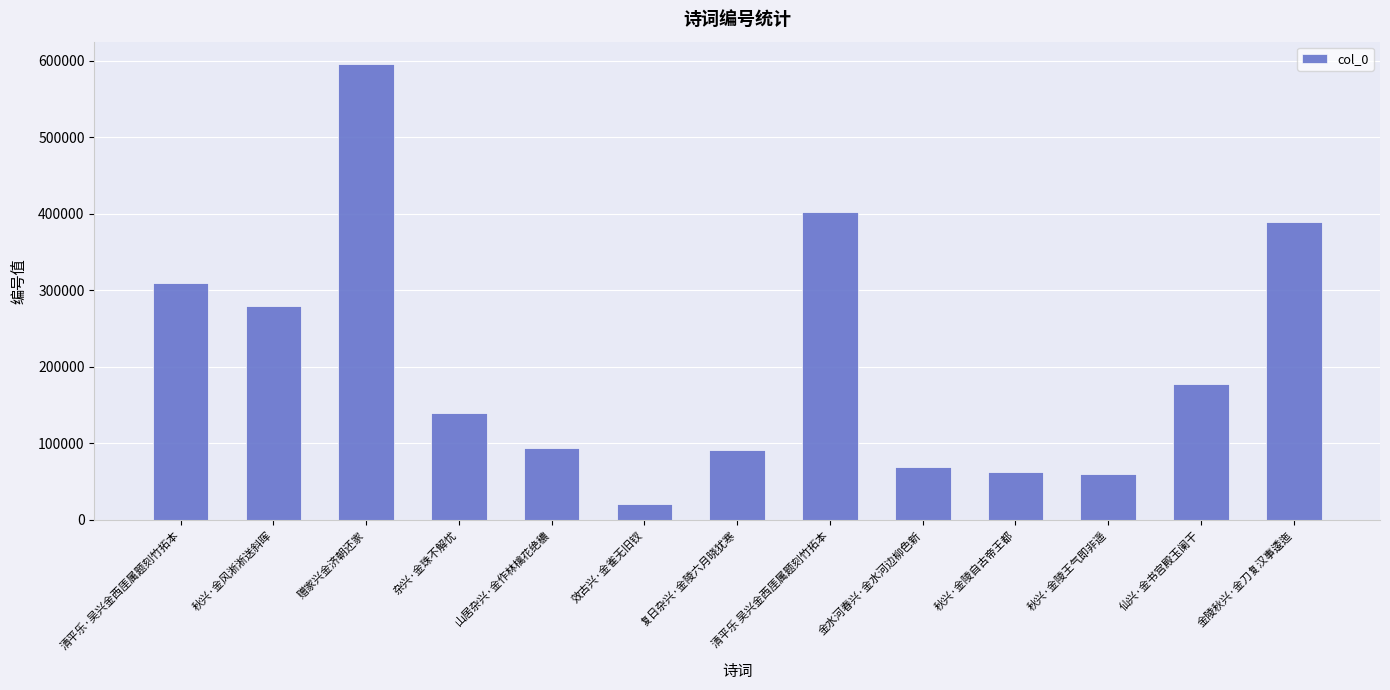

How many data points does each series have?

13